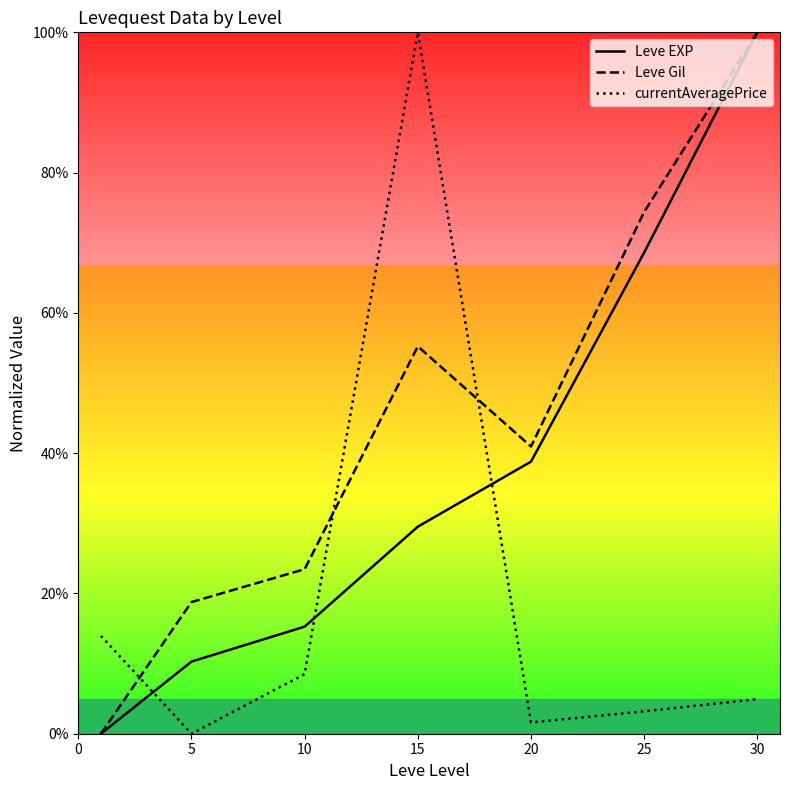

What are all the series names shown in the legend?

Leve EXP, Leve Gil, currentAveragePrice